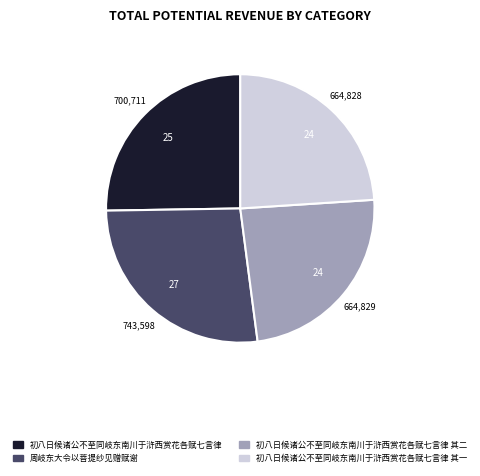

Is there a majority slice in this chart?

No